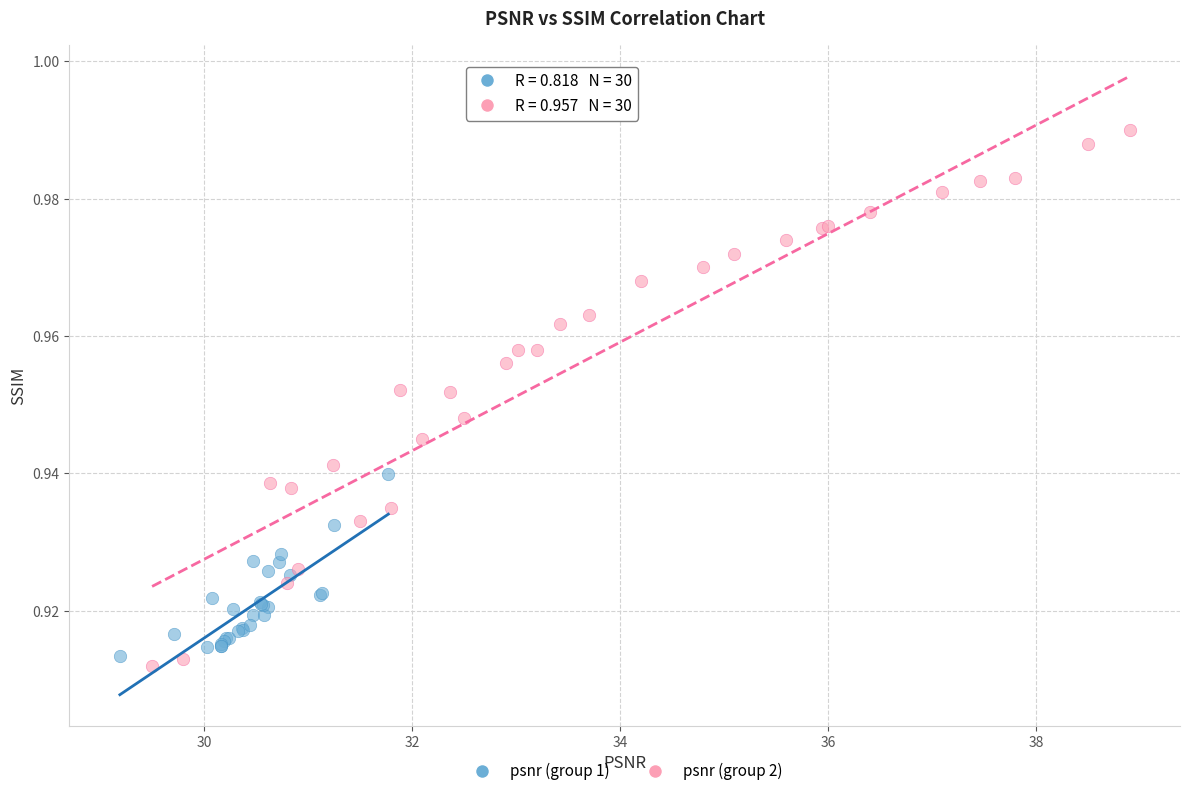

Which series has the widest spread of Y values?

psnr (group 2)